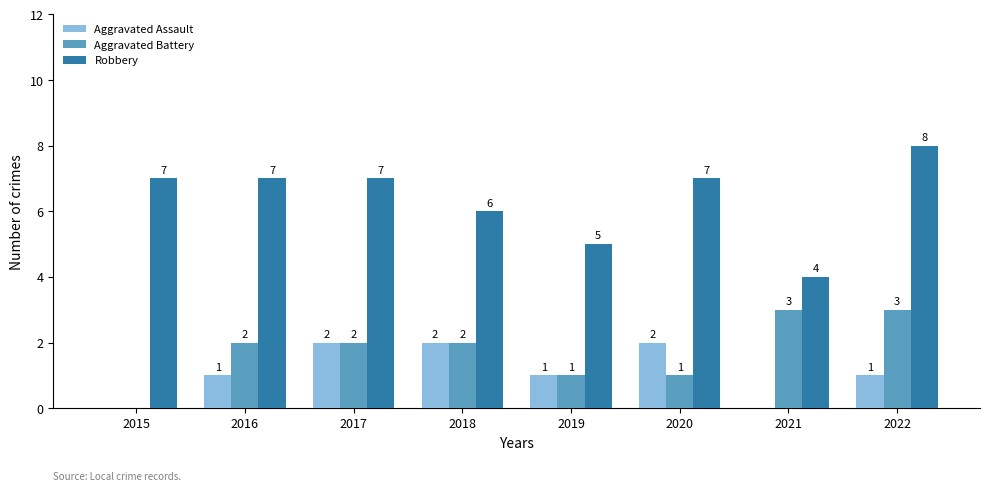

Which category has the highest value across all series?

2022